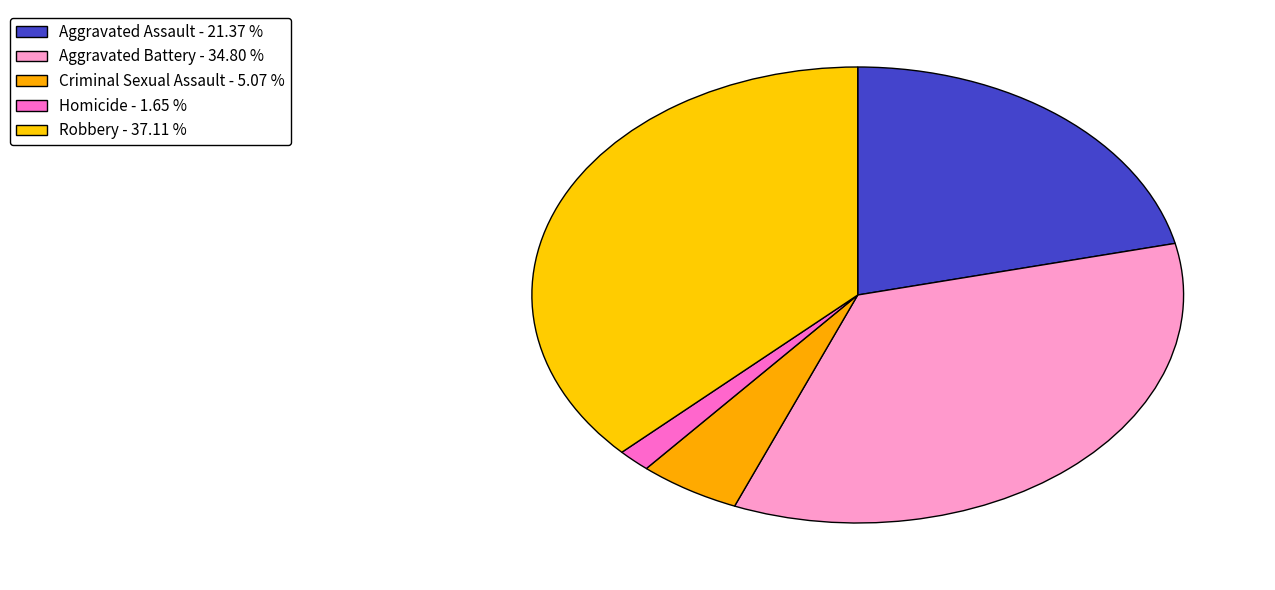

How many slices are in this pie chart?

5